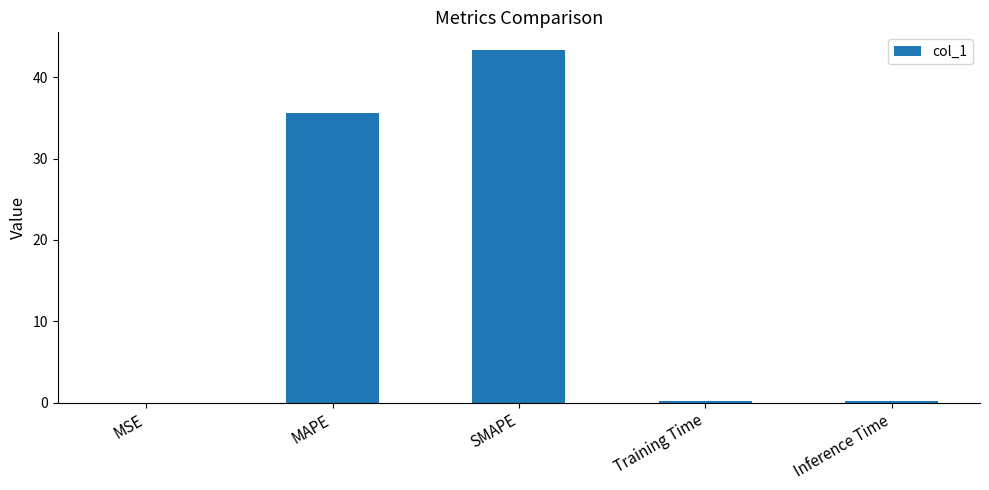

Is it true that the value at SMAPE is 43.4?

True